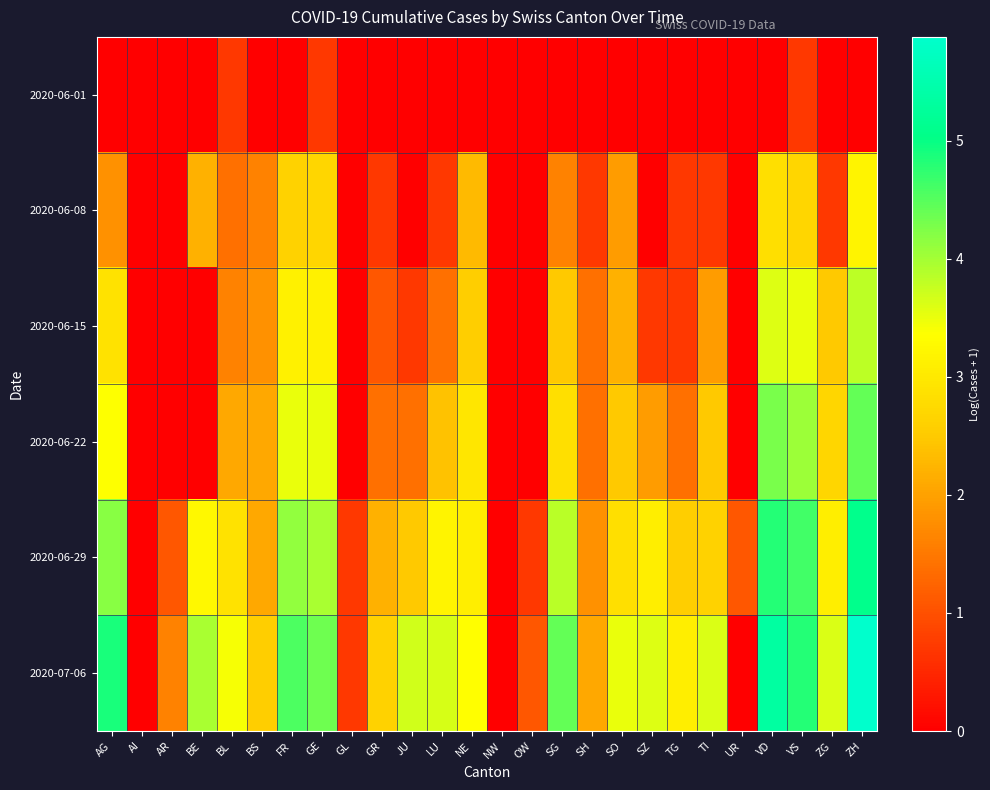

Which label corresponds to the smallest value in the chart?

AG